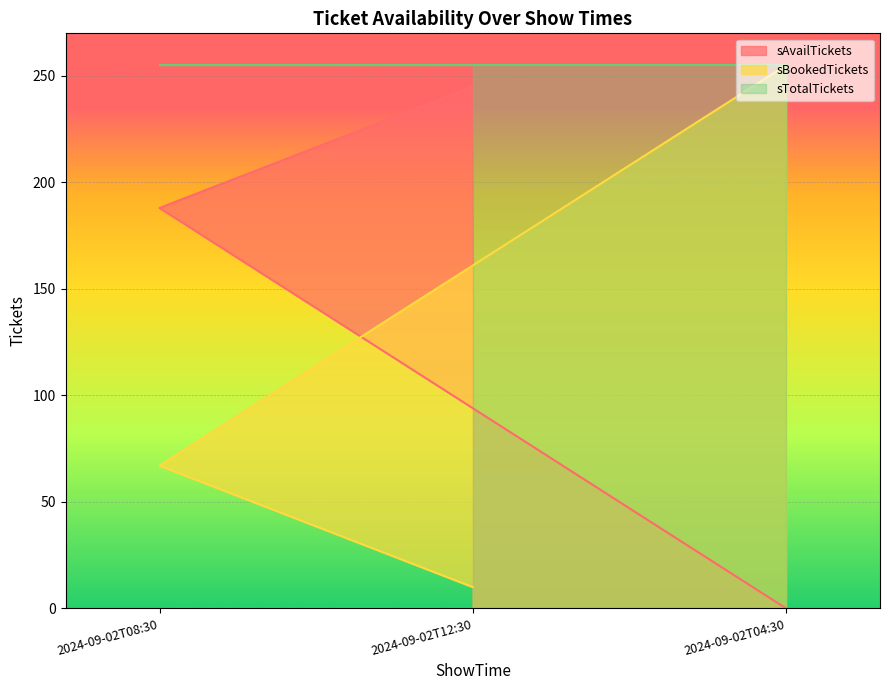

The sTotalTickets series shows 255 at 2024-09-02T12:30. True or false?

True